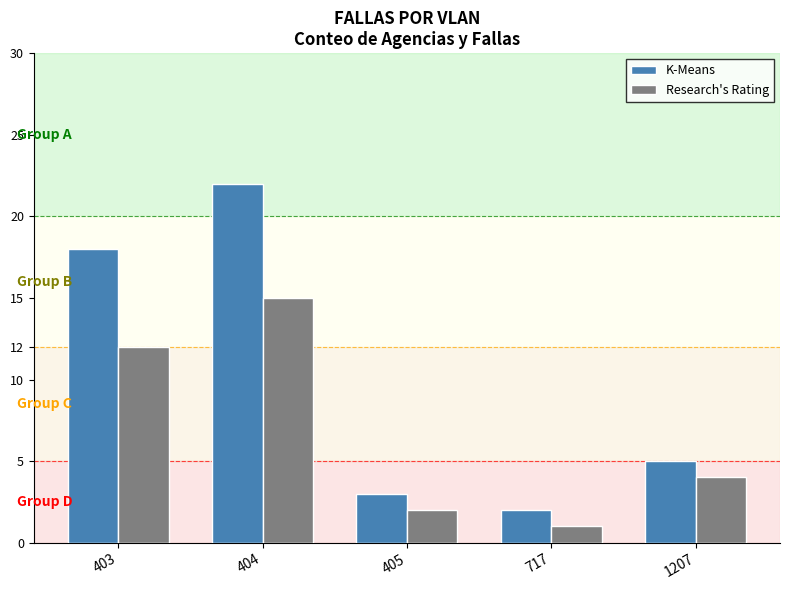

Rank the series at 1207 from lowest to highest value.

Research's Rating, K-Means